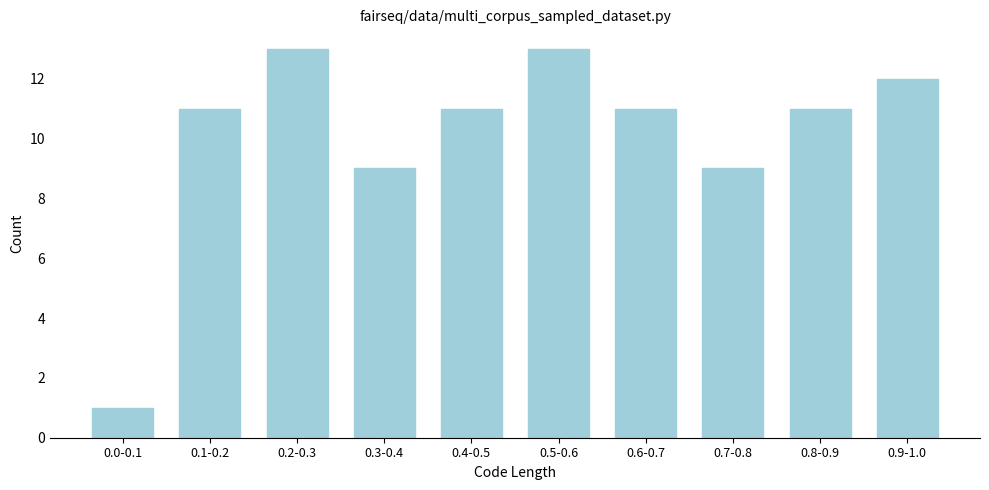

Reading left to right, extract all data points from this chart.

1	11	13	9	11	13	11	9	11	12